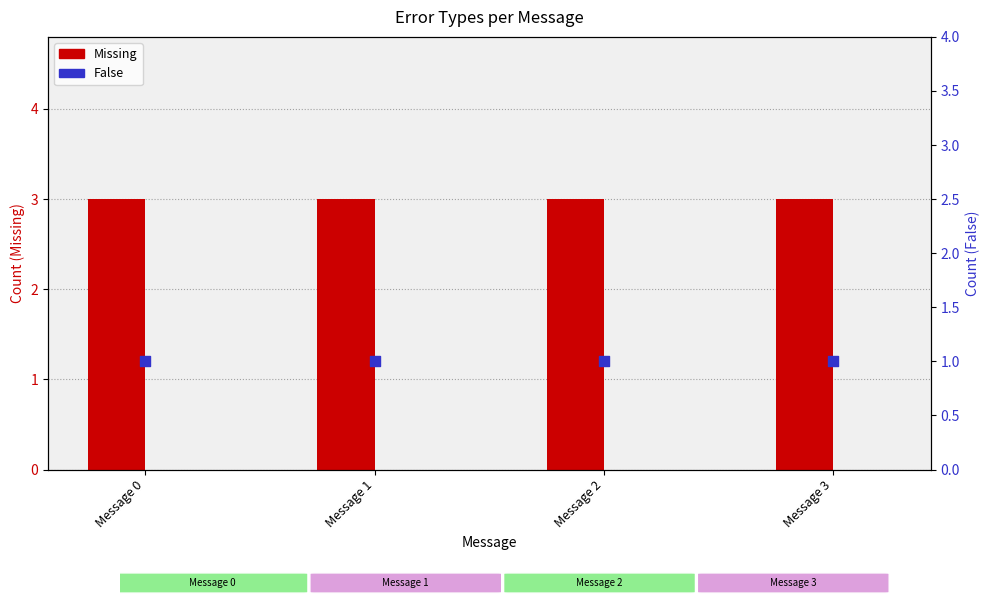

Which series has the widest spread of Y values?

Missing